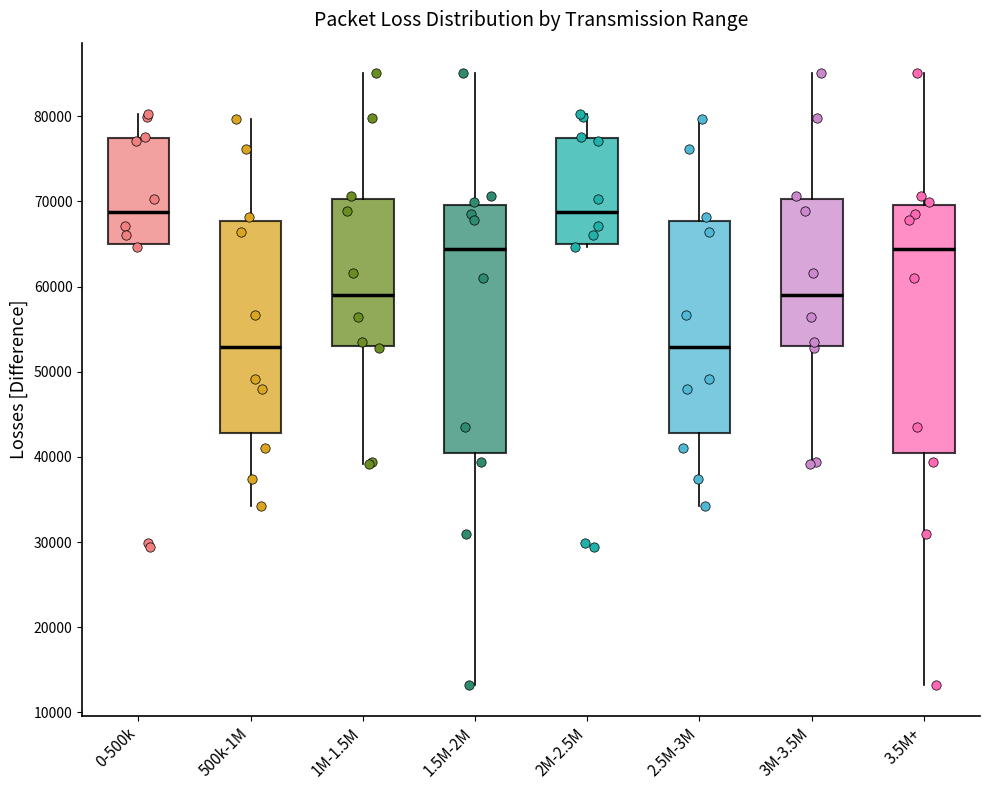

Reading left to right, read every box against the y-axis: the position of its median line, the range the box covers, and the ends of its whiskers. The values are not printed on the chart, so give them approximately, as read against the axis.

0-500k: median 69000, box 65000 to 77000, whiskers 65000 (just below the box's lower edge) to 80000
500k-1M: median 53000, box 43000 to 68000, whiskers 34000 to 80000
1M-1.5M: median 59000, box 53000 to 70000, whiskers 39000 to 85000
1.5M-2M: median 64000, box 40000 to 70000, whiskers 13000 to 85000
2M-2.5M: median 69000, box 65000 to 77000, whiskers 65000 (just below the box's lower edge) to 80000
2.5M-3M: median 53000, box 43000 to 68000, whiskers 34000 to 80000
3M-3.5M: median 59000, box 53000 to 70000, whiskers 39000 to 85000
3.5M+: median 64000, box 40000 to 70000, whiskers 13000 to 85000